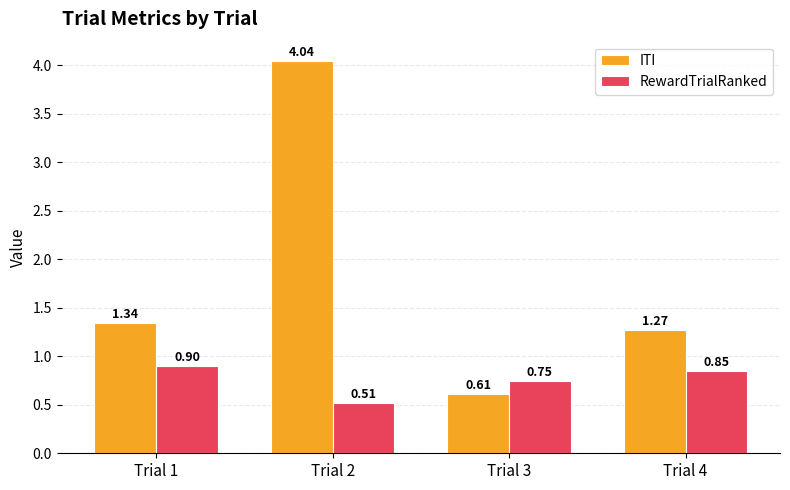

Rank the categories by RewardTrialRanked value from lowest to highest.

Trial 2, Trial 3, Trial 4, Trial 1